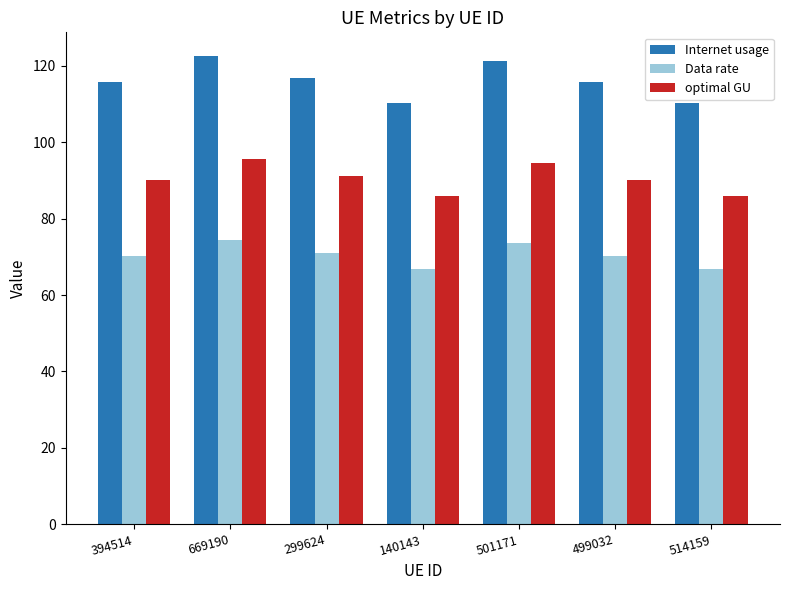

What is the label of the 4th bar from the left?

140143